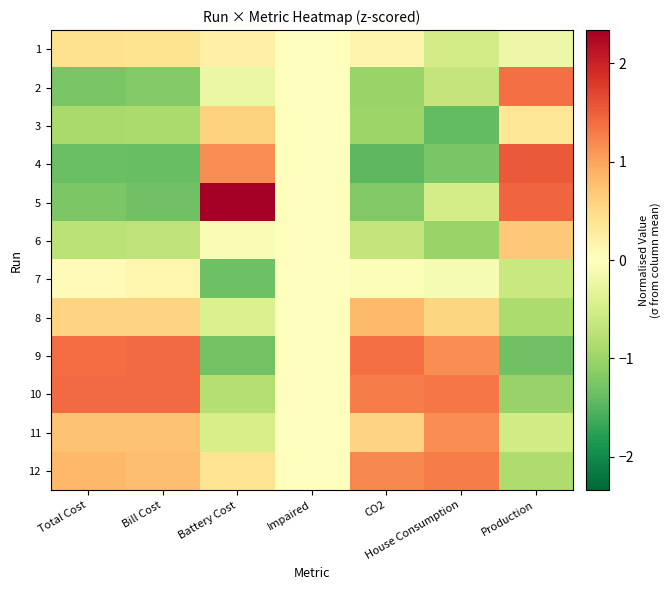

At which category does the chart reach its peak across all series?

Battery Cost